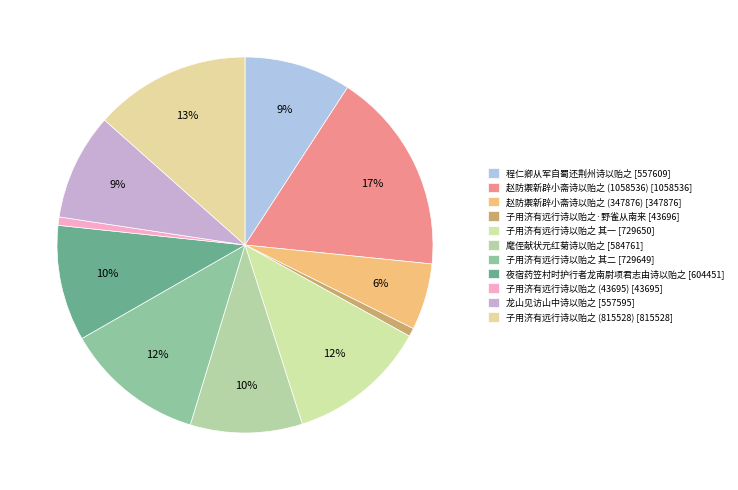

Does any single category account for the majority?

No